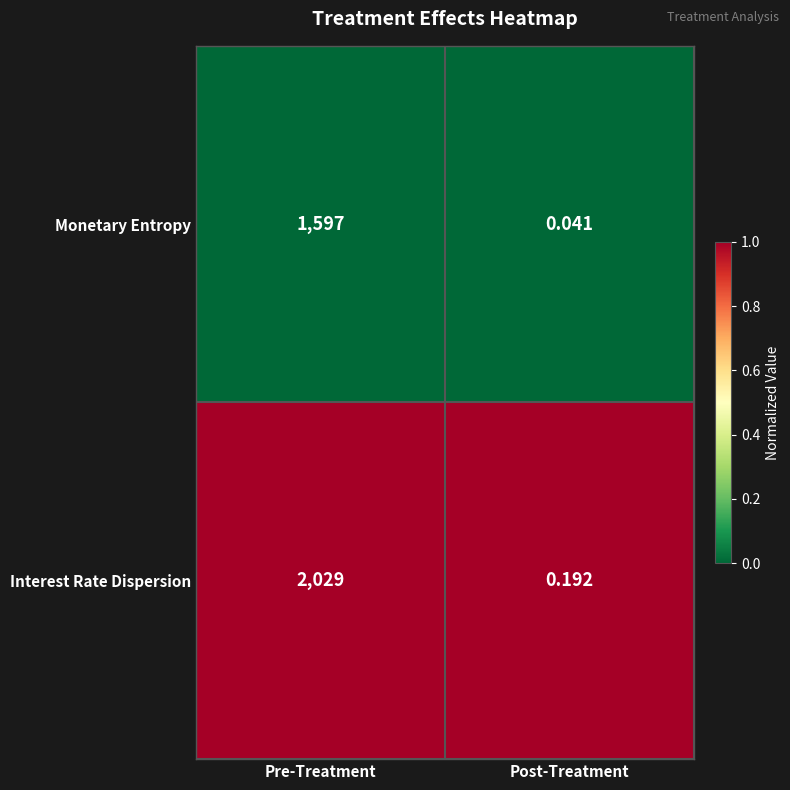

At which category does the chart reach its minimum across all series?

Post-Treatment